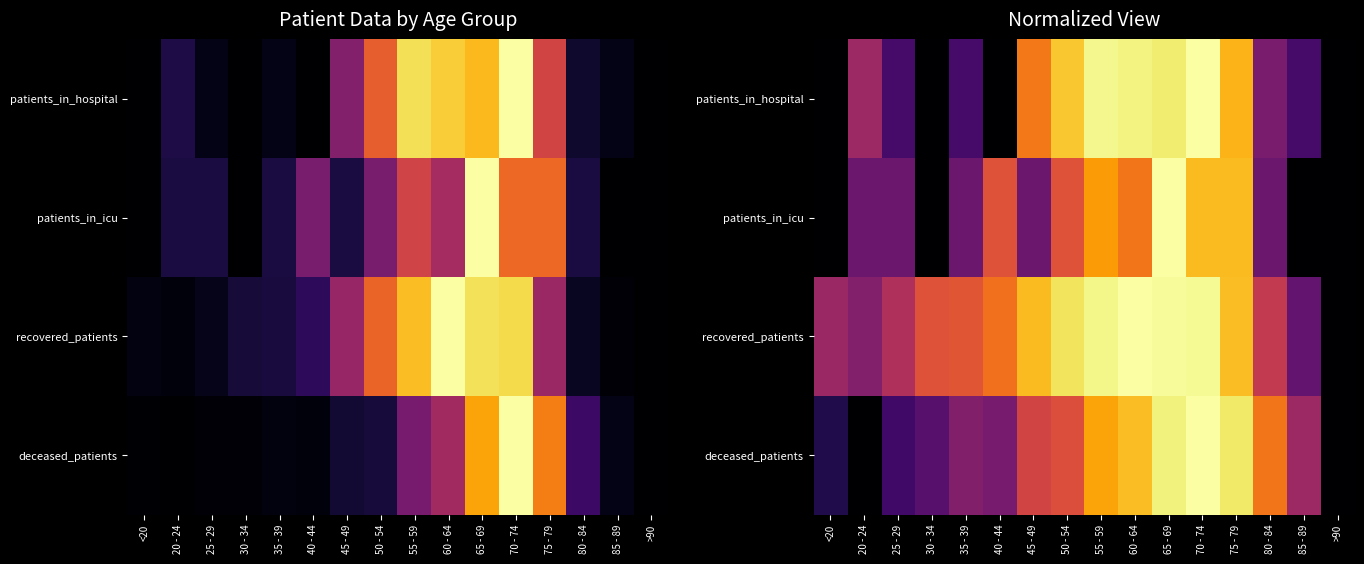

Which category has the lowest value in the deceased_patients series?

20 - 24